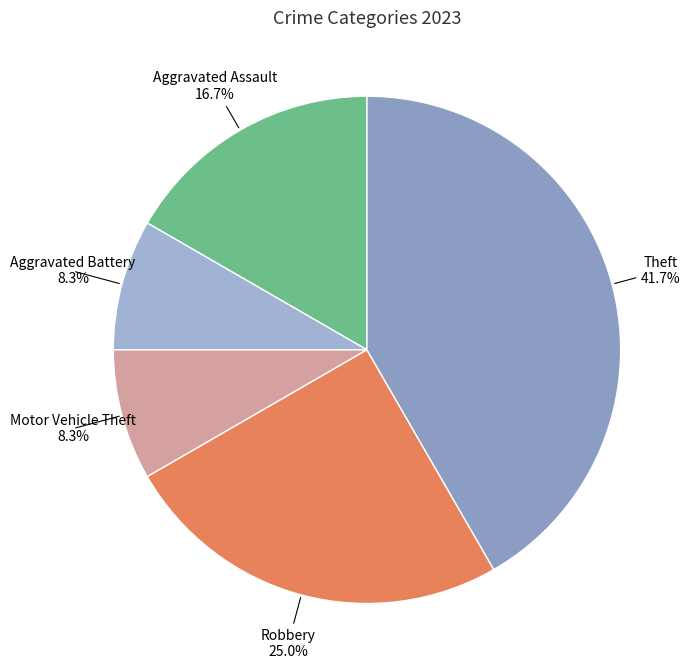

Count the number of slices in the pie.

5